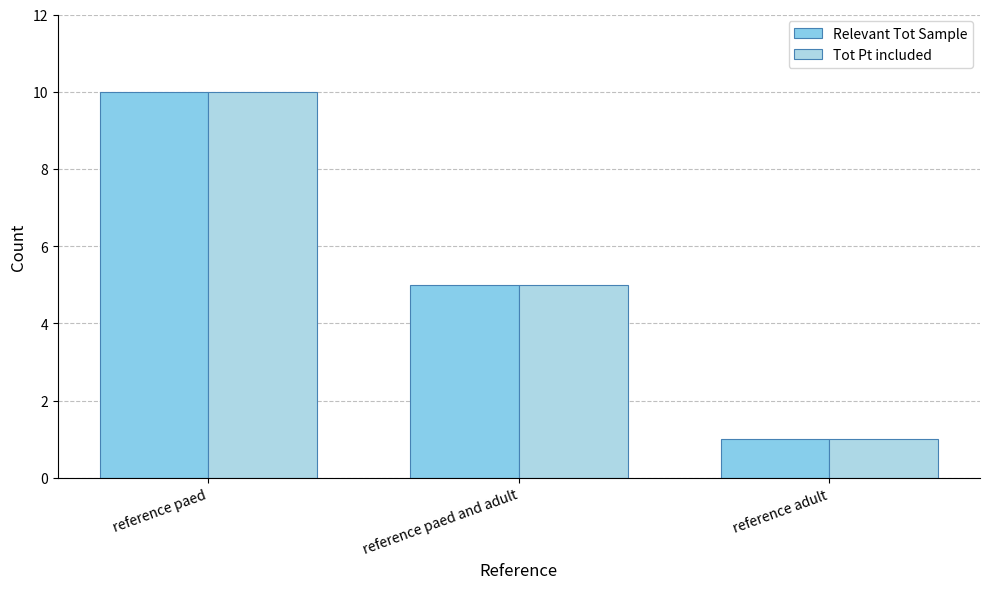

Between reference adult and reference paed, which is larger?

reference paed